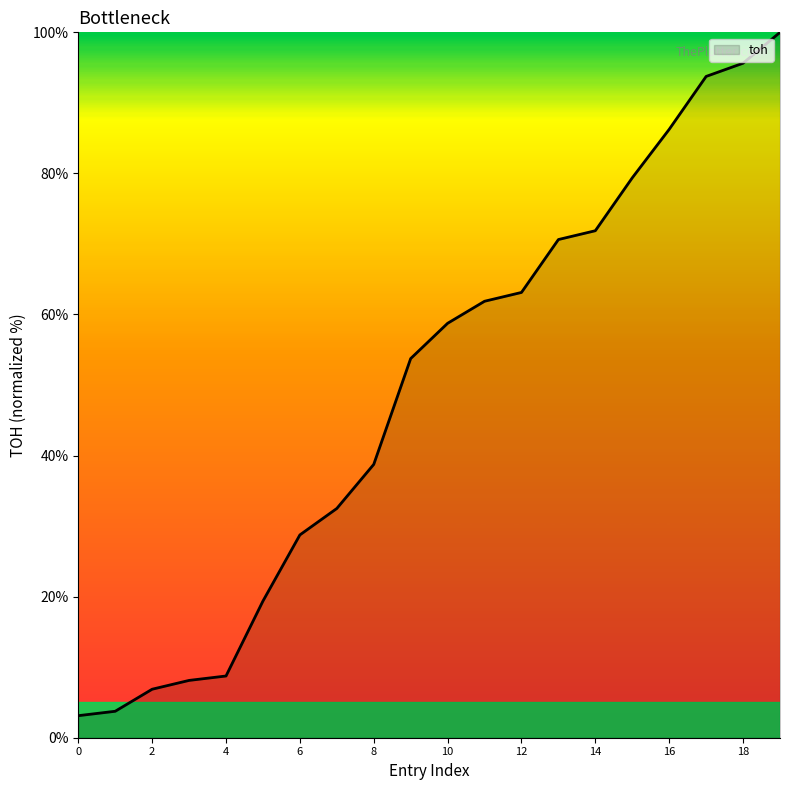

Does the chart have visible grid lines?

No